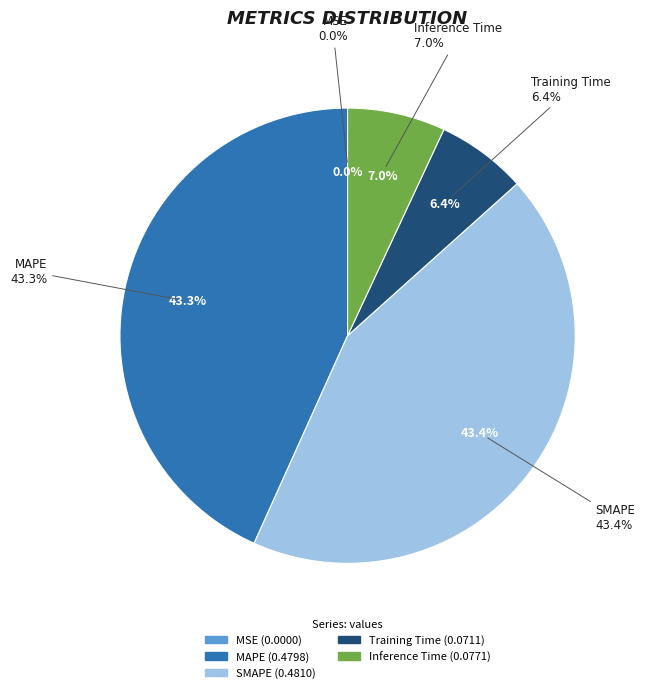

Is it true that MAPE is 29% of the pie?

False